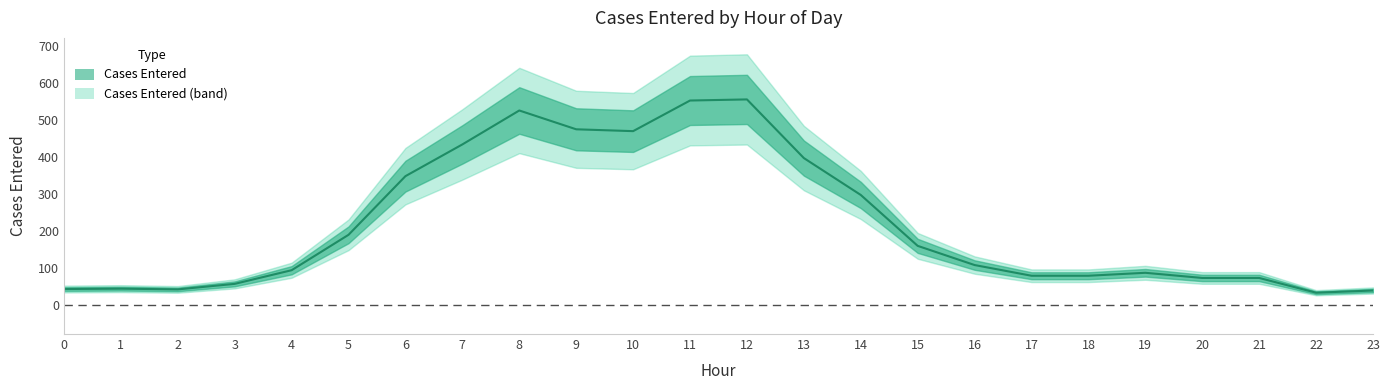

What is the approximate value at 22, to the nearest 50?

50